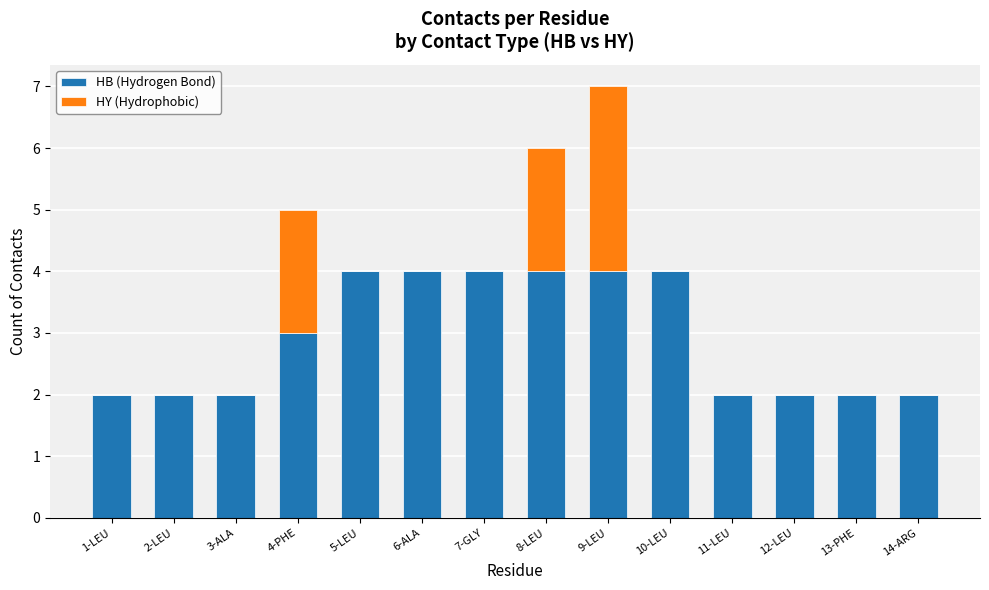

At which category is the sum across all series the highest?

9-LEU